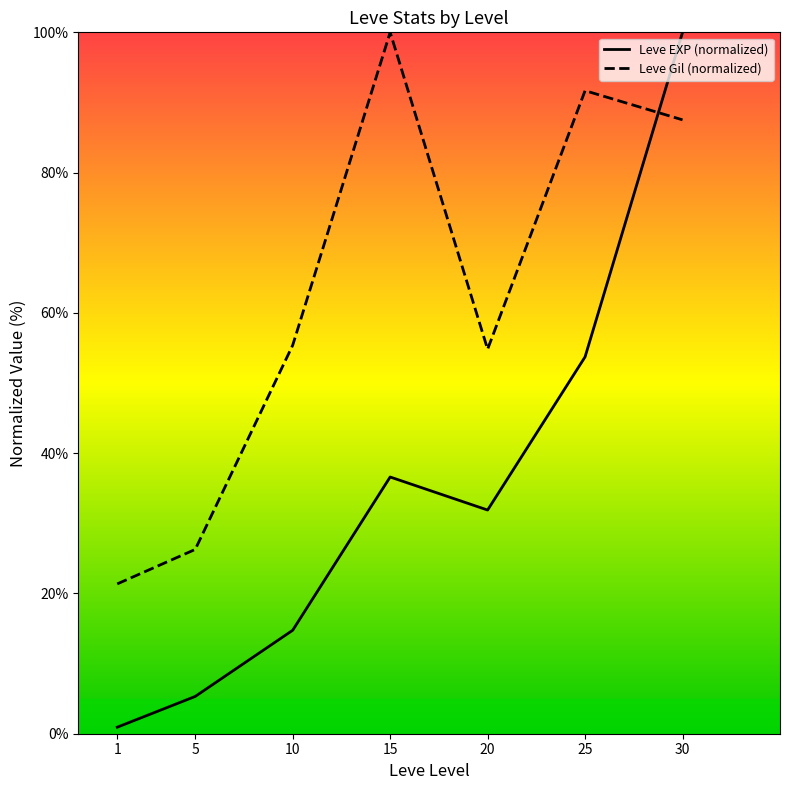

Rank the categories by Leve EXP value from highest to lowest.

30, 25, 15, 20, 10, 5, 1